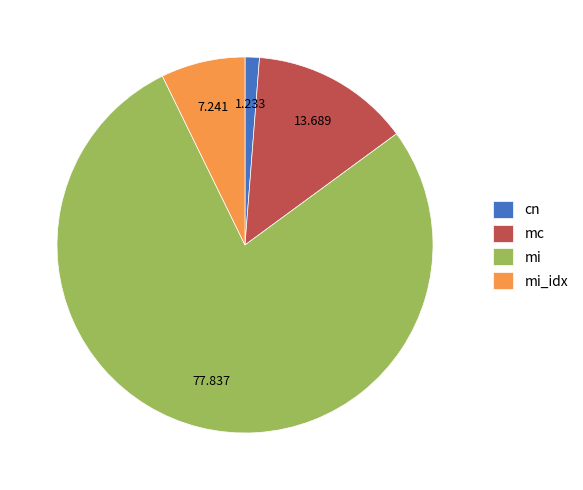

Does mi represent more than half of the total?

Yes